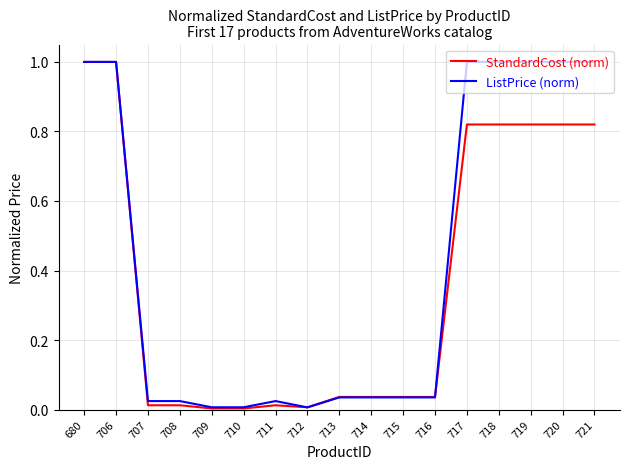

Between 715 and 718, which series saw the biggest shift?

ListPrice (norm)